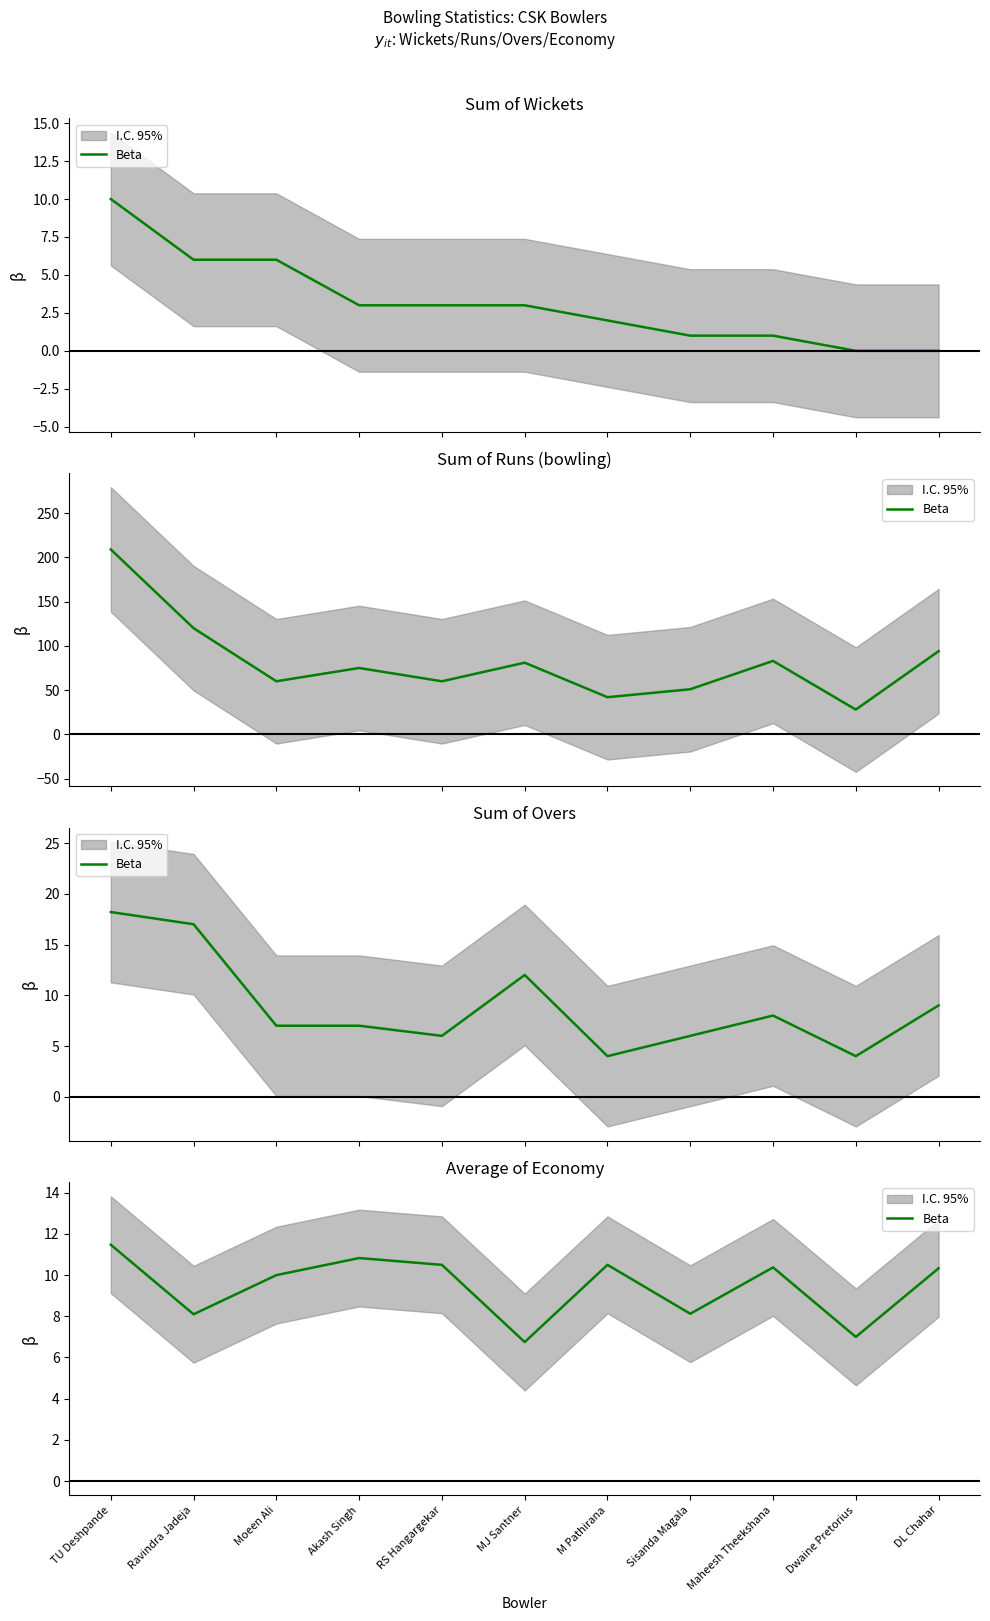

Read the value at MJ Santner.

6.8